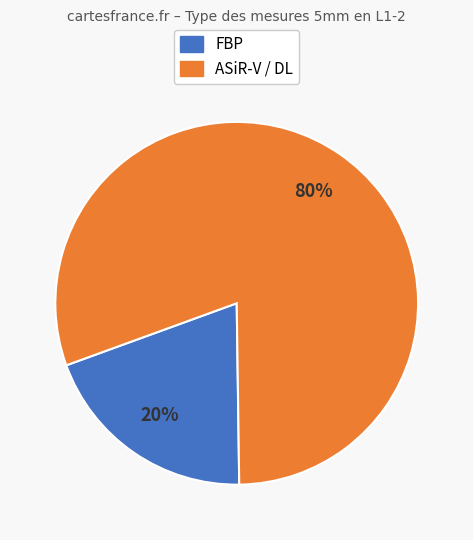

Is there a majority slice in this chart?

Yes